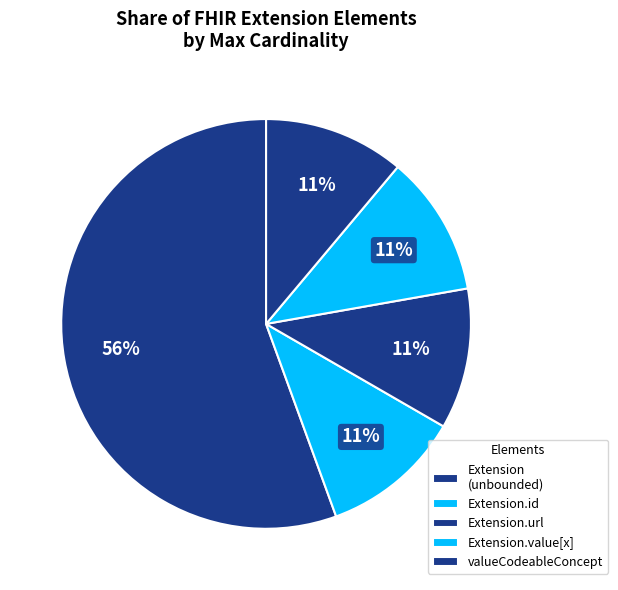

Count the number of slices in the pie.

5